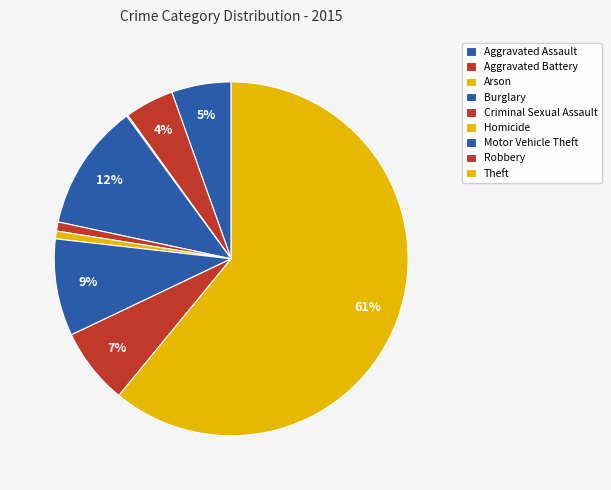

Is it true that Motor Vehicle Theft is 20% of the pie?

False